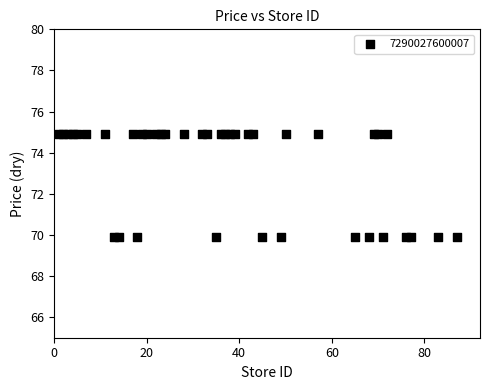

What is the range of X values (max minus min)?

86.0